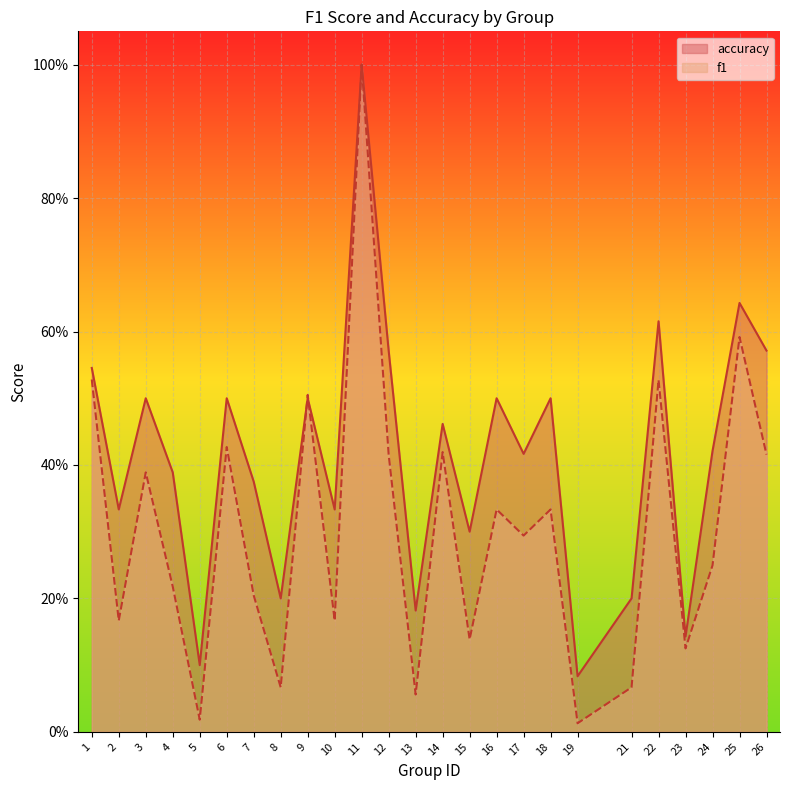

What is the total value across all series at 3?

0.9